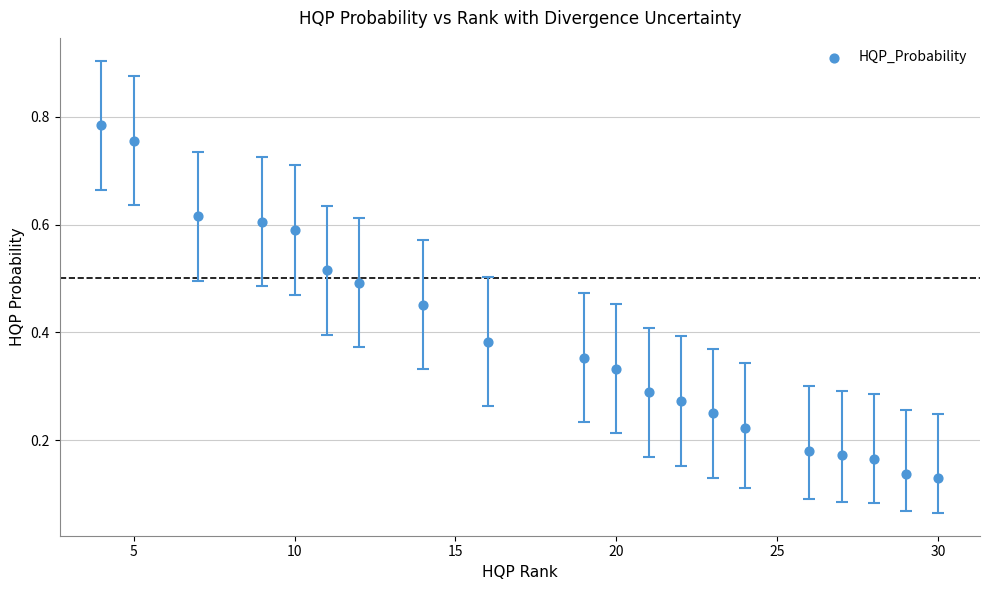

What is the range of Y values (max minus min)?

0.7